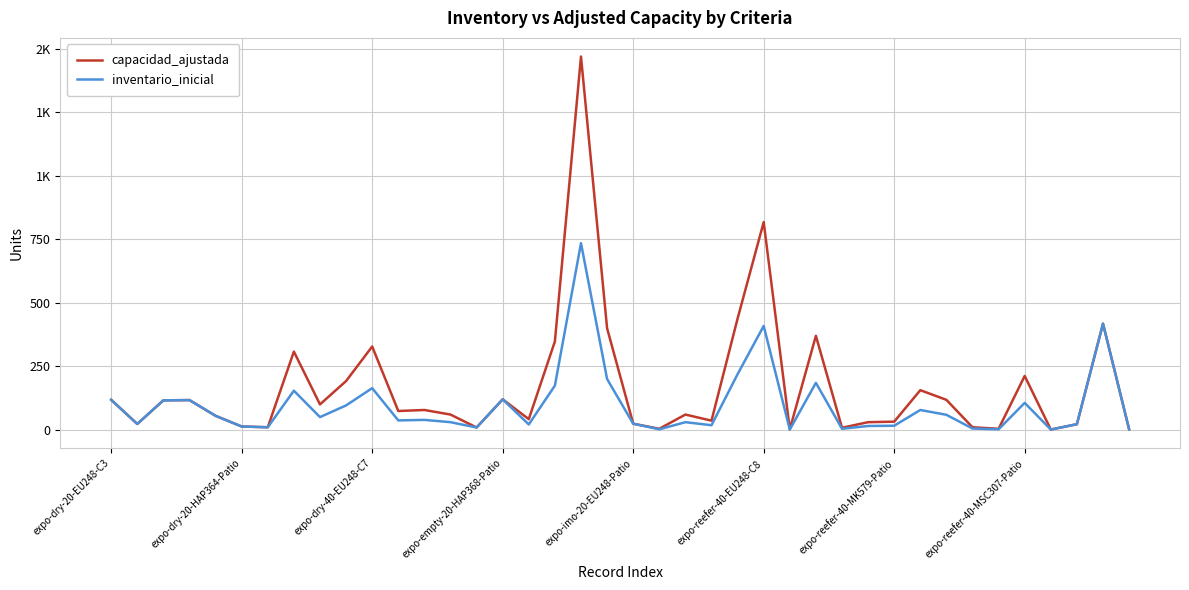

What are all the series names shown in the legend?

capacidad_ajustada, inventario_inicial